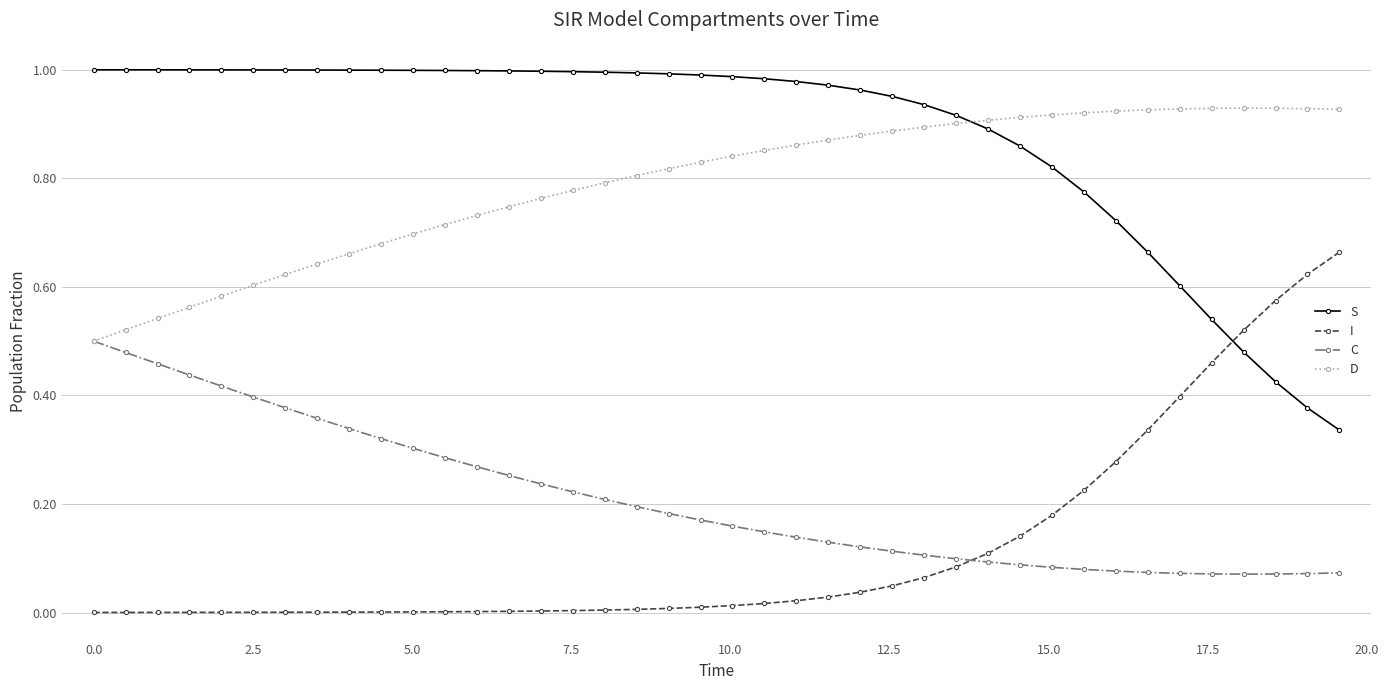

True or false: S and C intersect in this chart.

False